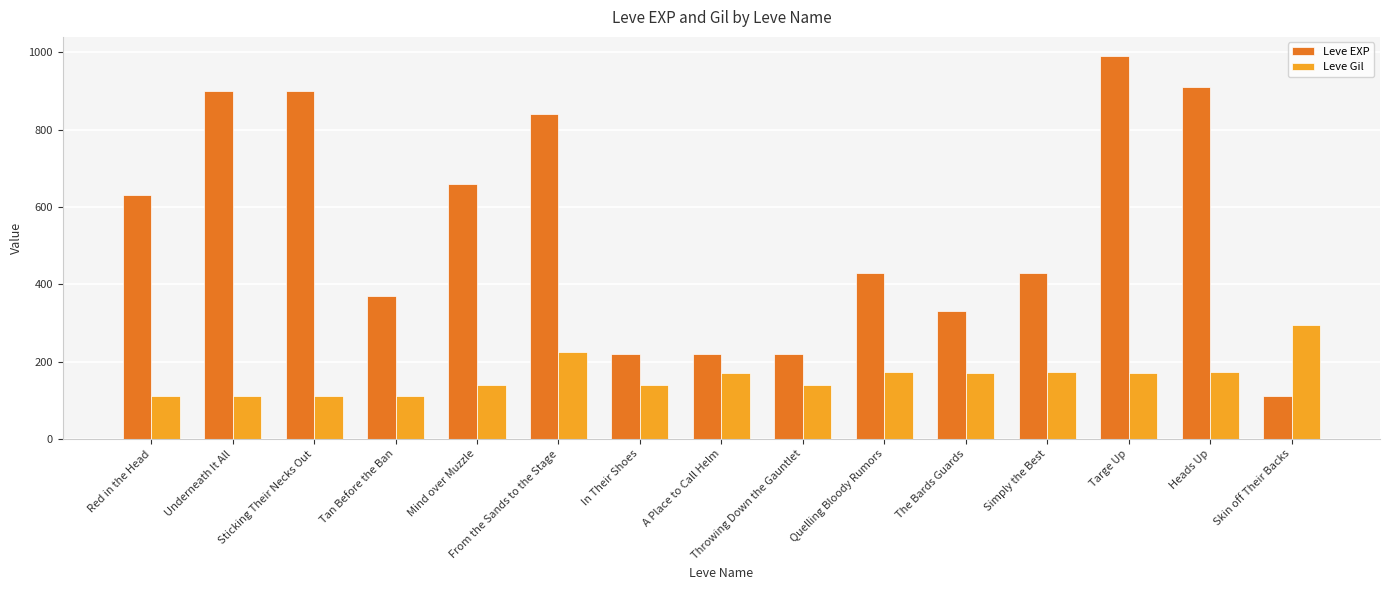

What is the total value across all series at Underneath It All?

1012